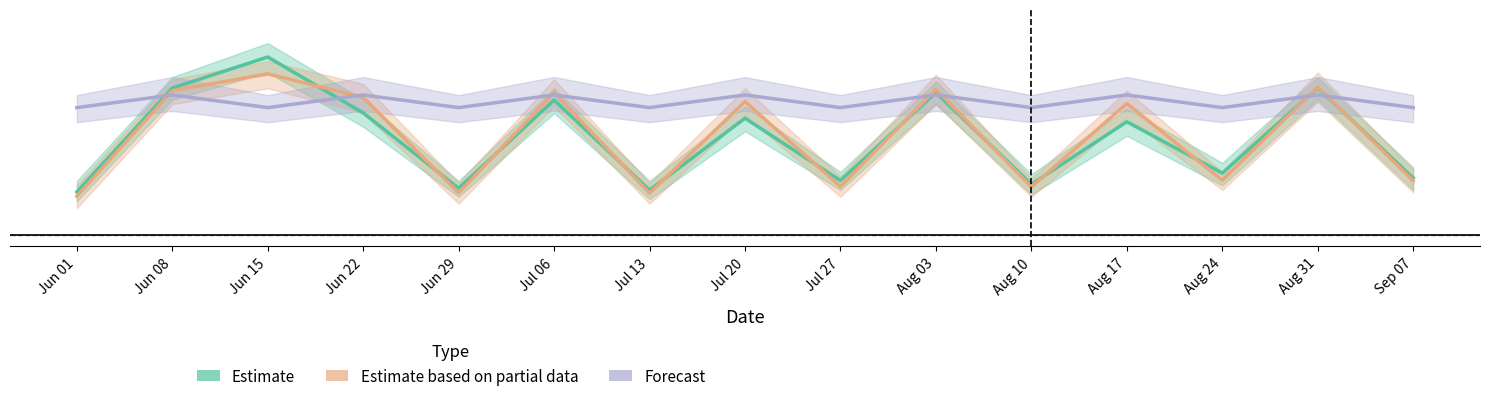

True or false: Forecast has more than 0 interior local peaks.

True